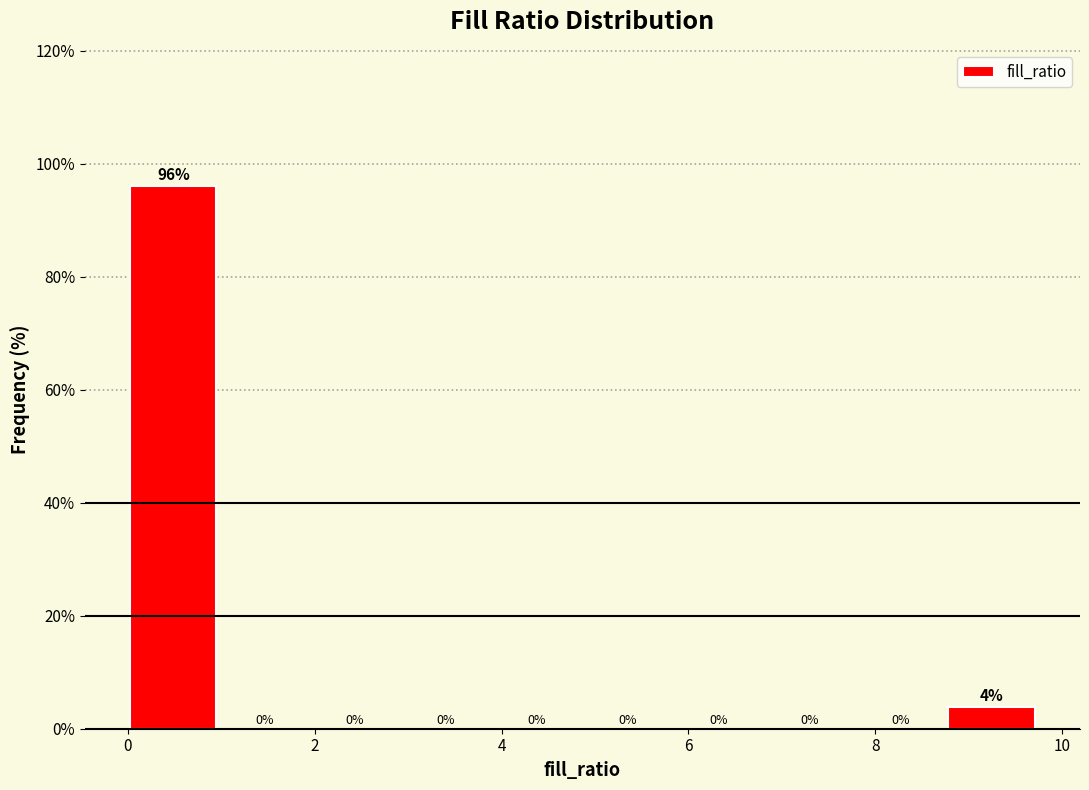

Which range on the x-axis has the tallest bar?

0.0 to 1.0